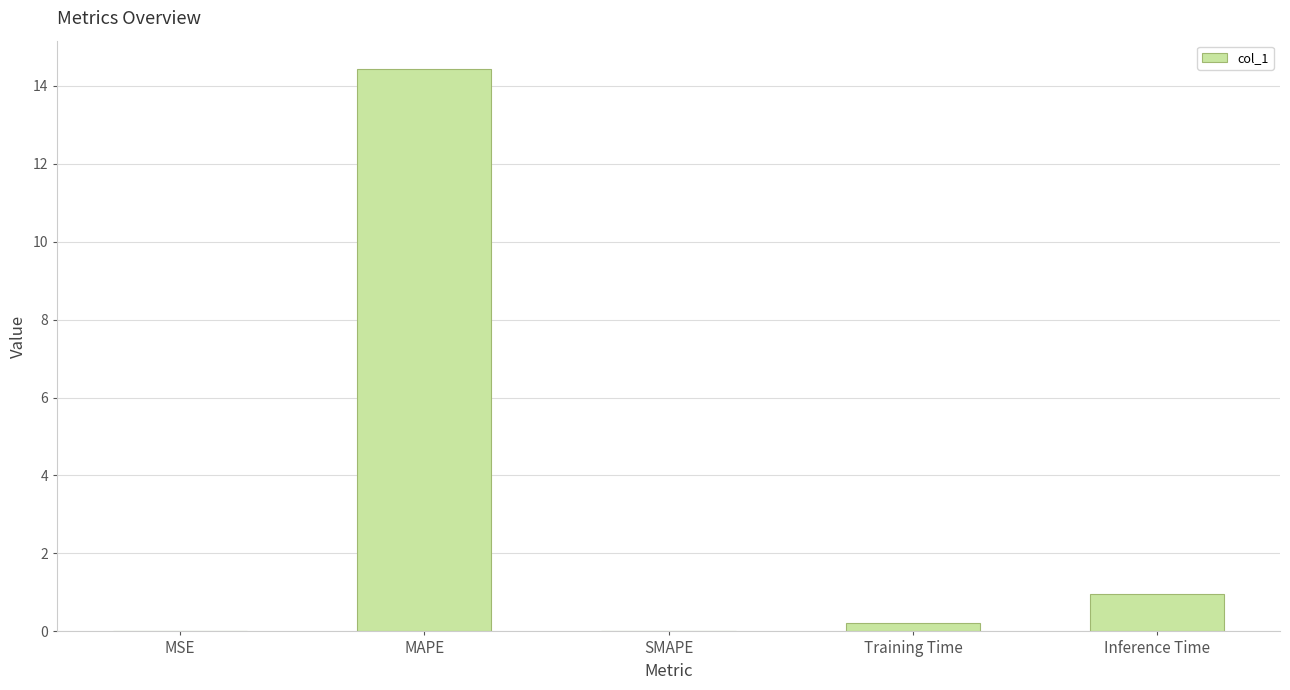

Which has a higher value, MSE or Inference Time?

Inference Time